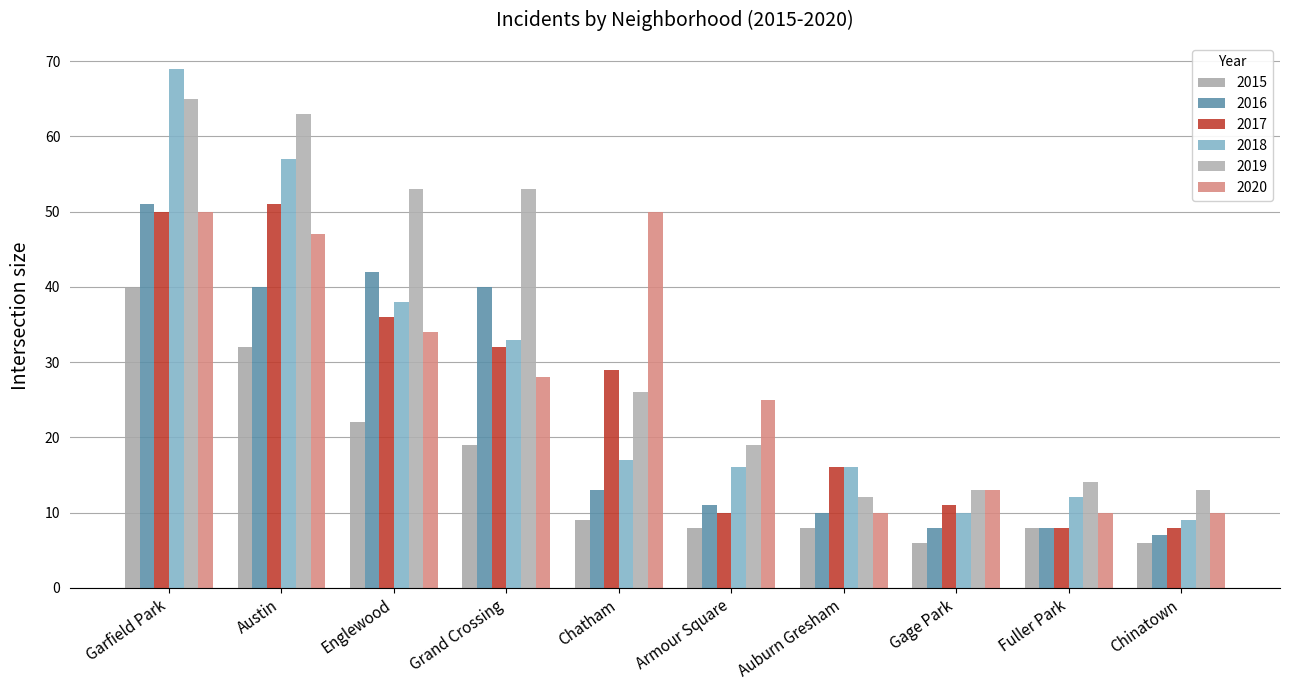

At which category is the sum across all series the highest?

Garfield Park